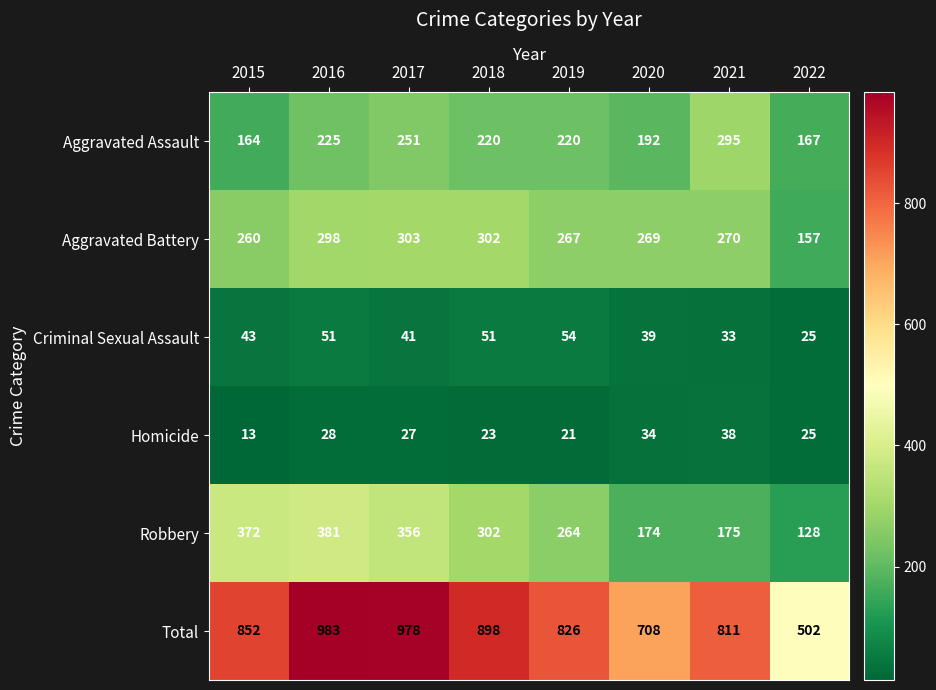

At which label does Homicide first exceed 27?

2016